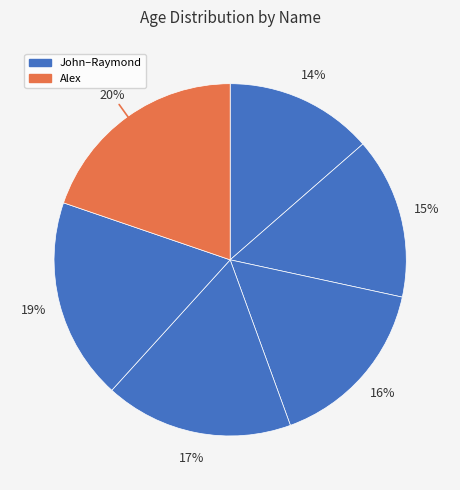

Count the number of slices in the pie.

6